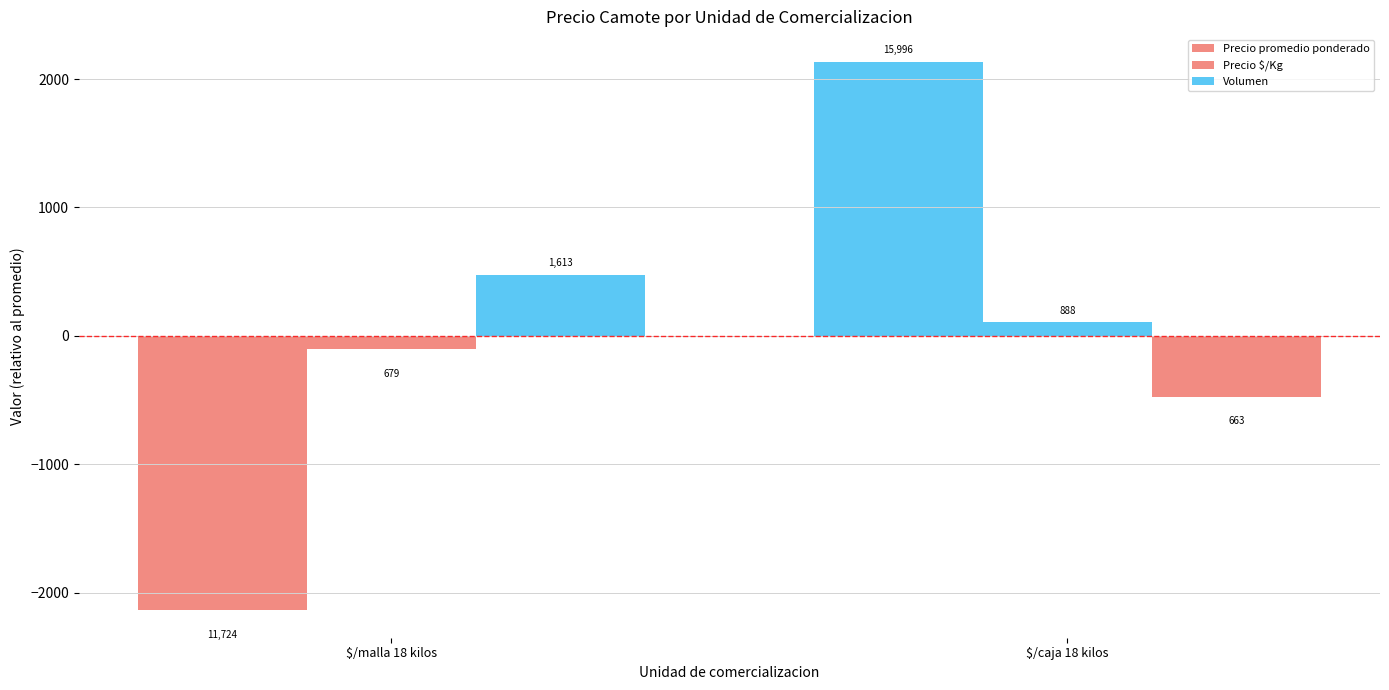

What is the lowest value of the Precio $/Kg series?

-104.5